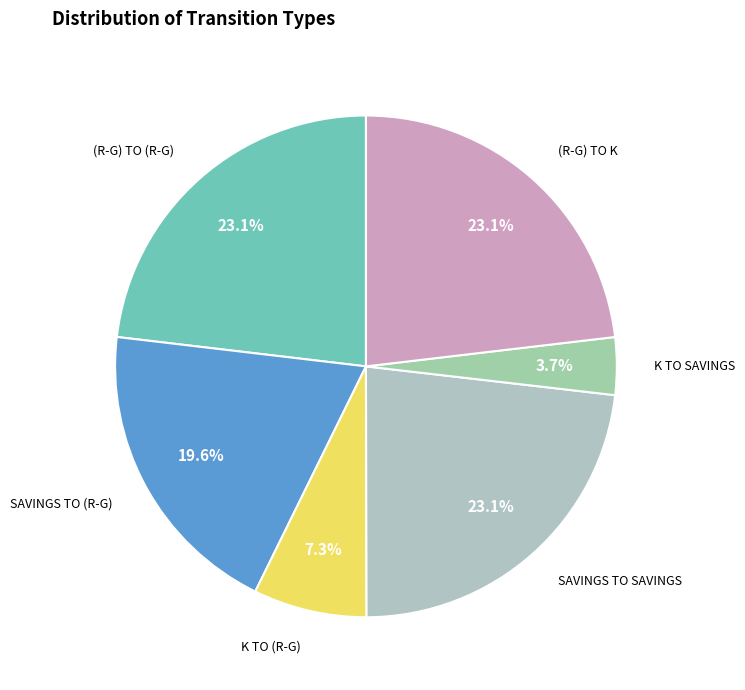

Is it true that (R-G) TO K is 11% of the pie?

False